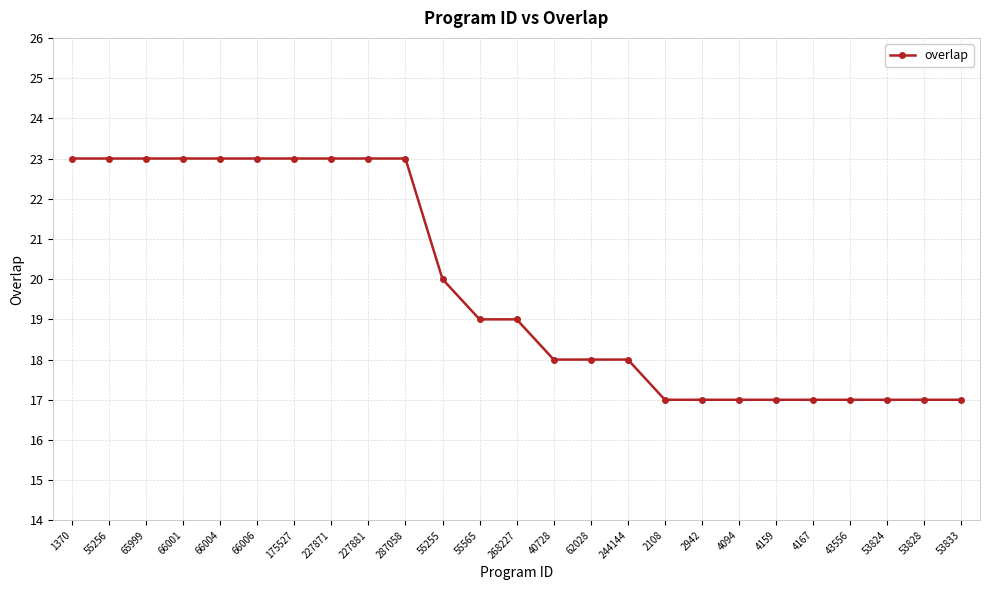

What value does the data have at 65999?

23